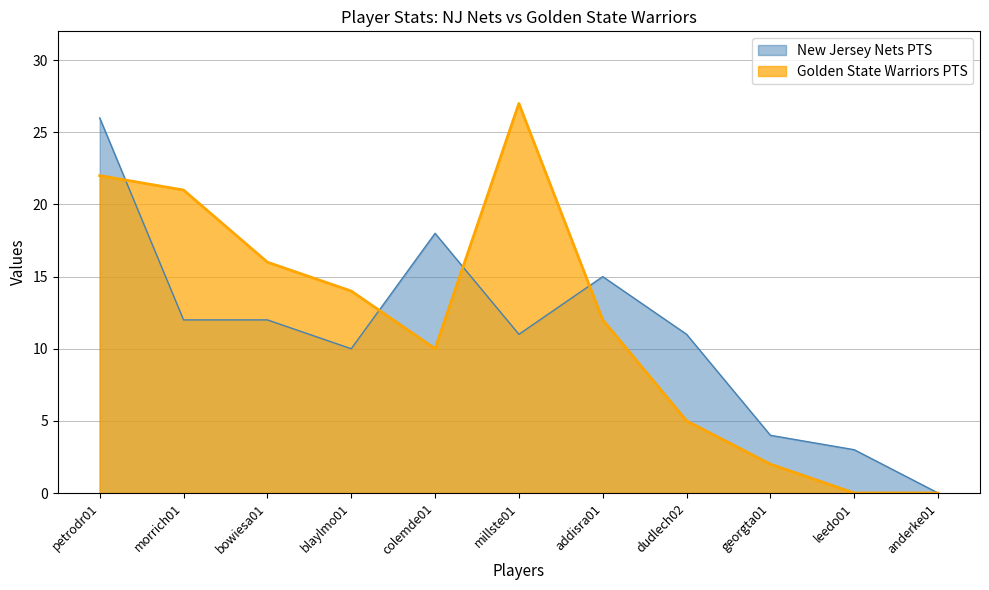

True or false: New Jersey Nets PTS has a value of 3 at morrich01.

False